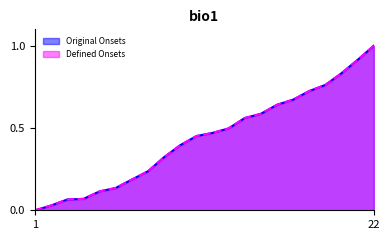

Which series changed the most between 9 and 13?

Original Onsets